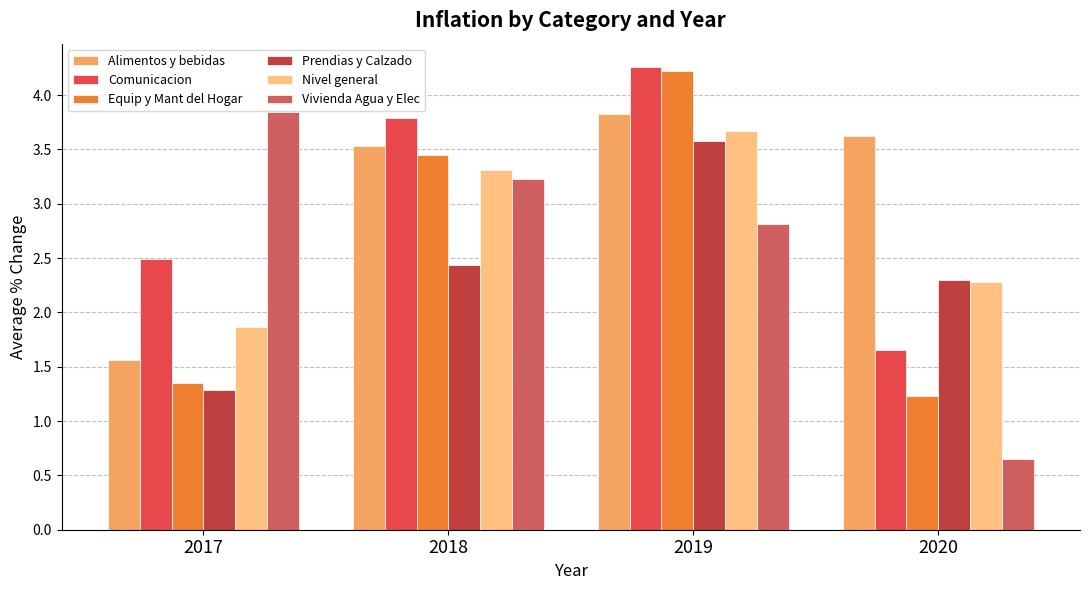

What is the difference between the Prendias y Calzado values at 2018 and 2019?

1.1